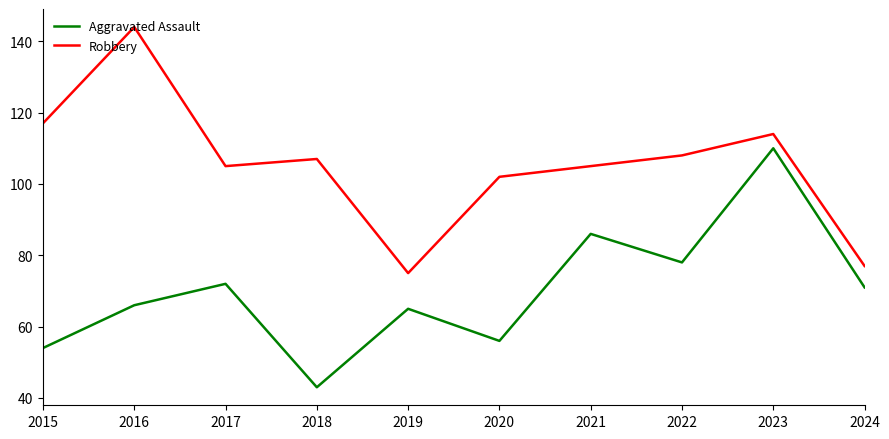

What is the minimum value shown in the chart?

43